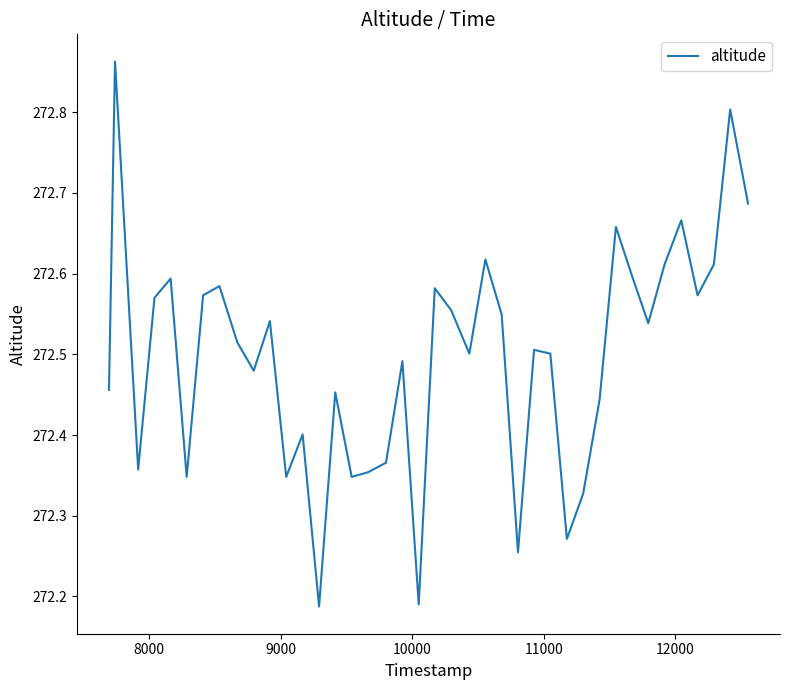

What is the difference between the maximum and minimum values?

0.7